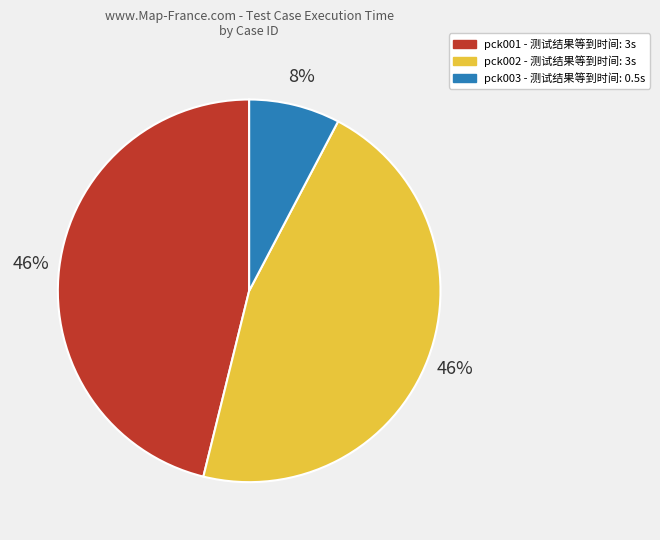

To the nearest percent, what is the average slice percentage?

33%